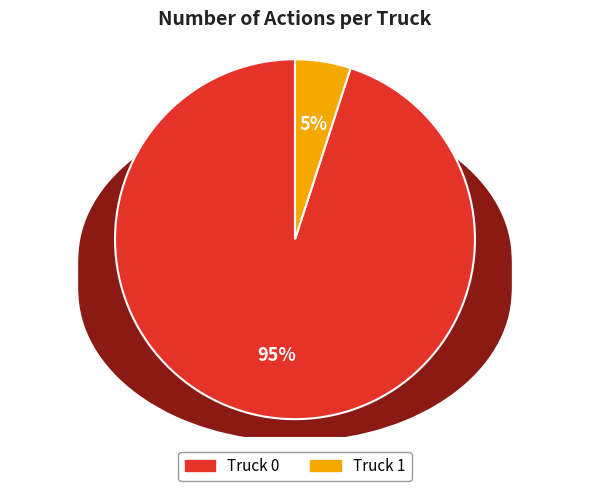

To the nearest percent, what is the difference between the Truck 1 and Truck 0 slice percentages?

90%